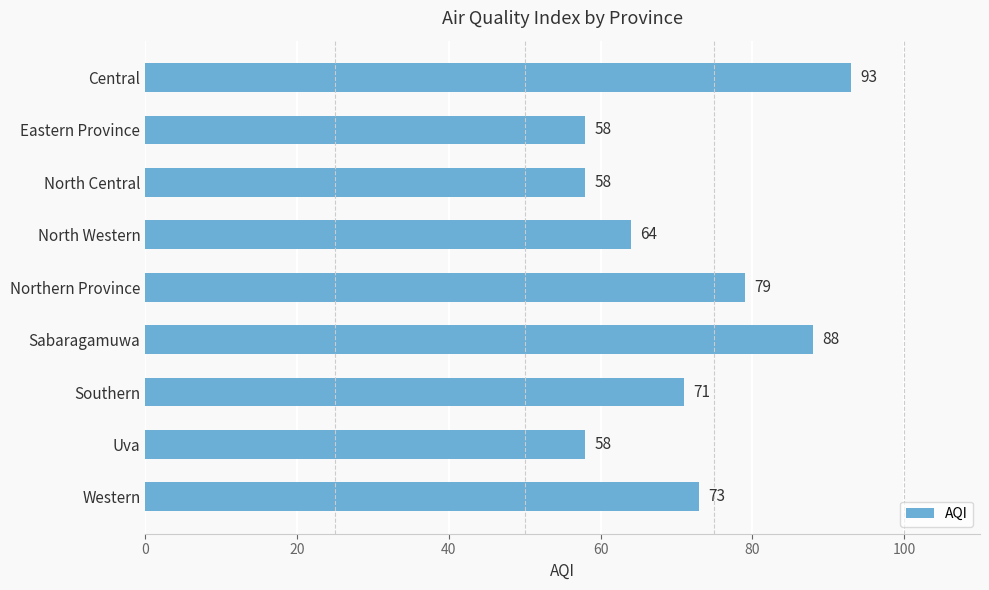

Between Sabaragamuwa and Uva, which is larger?

Sabaragamuwa